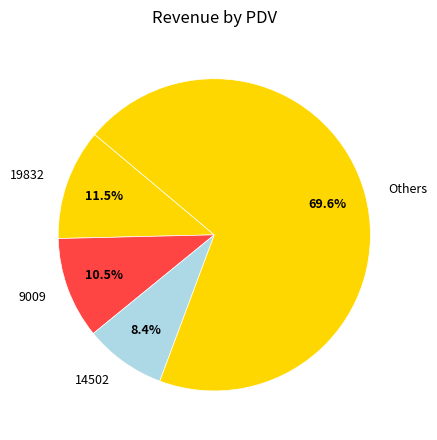

Which has a higher value, Others or 14502?

Others